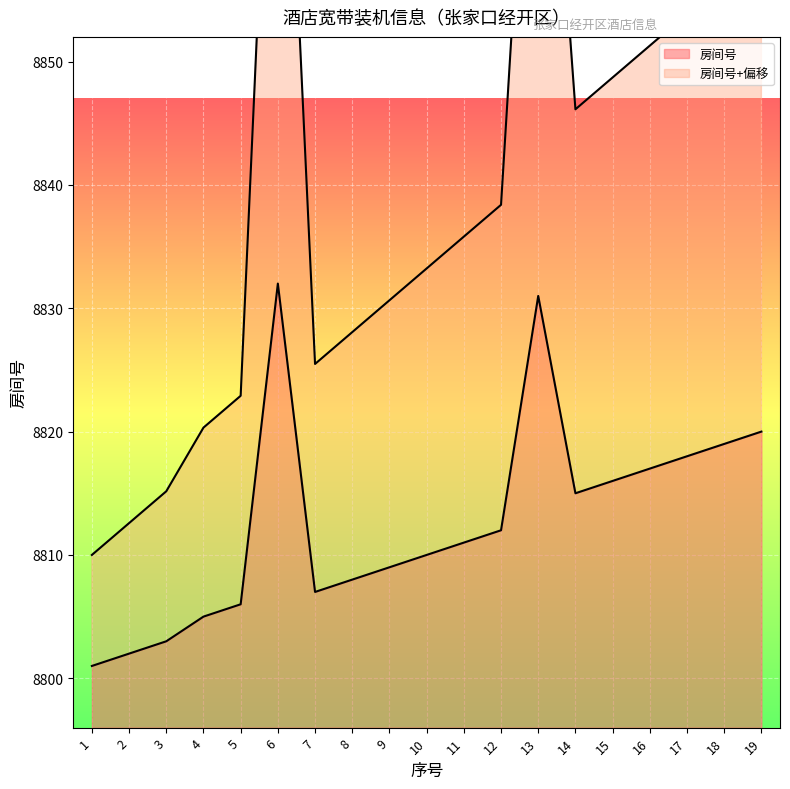

At which category does the data reach its first local peak?

6